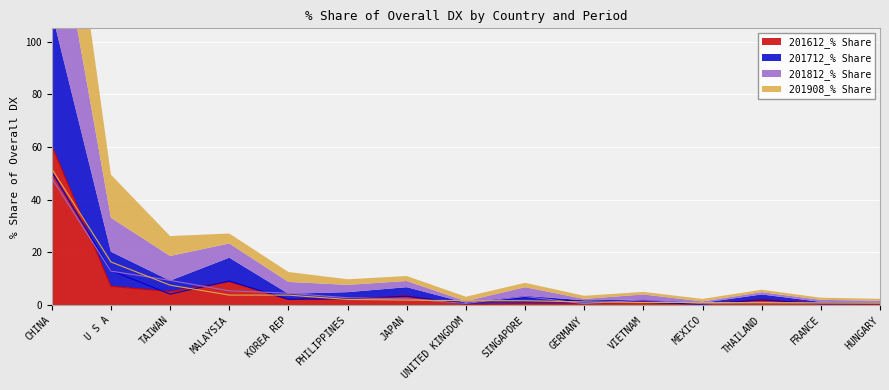

Rank the categories by 201812_% Share value from highest to lowest.

CHINA, U S A, TAIWAN, MALAYSIA, KOREA REP, SINGAPORE, PHILIPPINES, JAPAN, VIETNAM, THAILAND, HUNGARY, FRANCE, UNITED KINGDOM, GERMANY, MEXICO